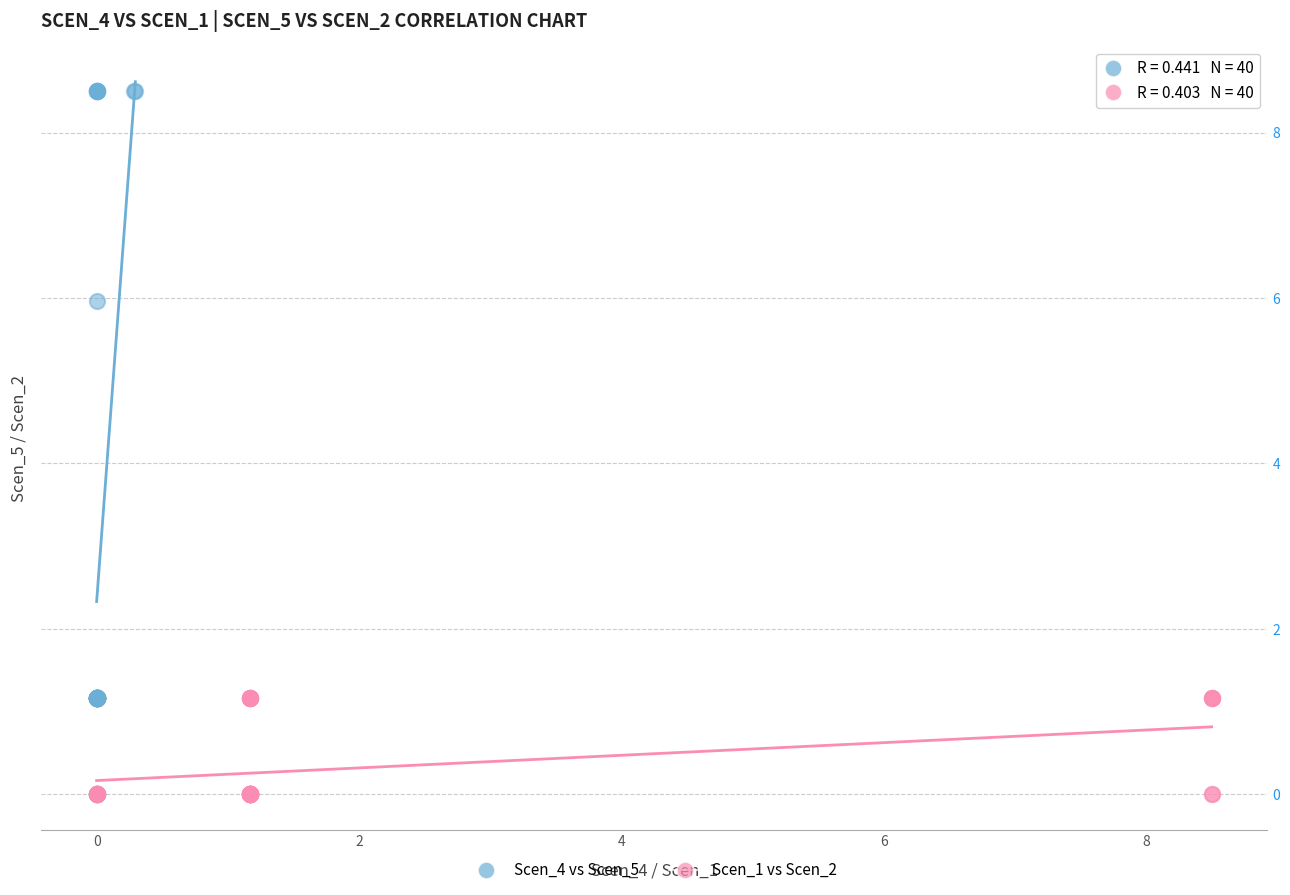

Which series contains the highest Y value?

Scen_4 vs Scen_5